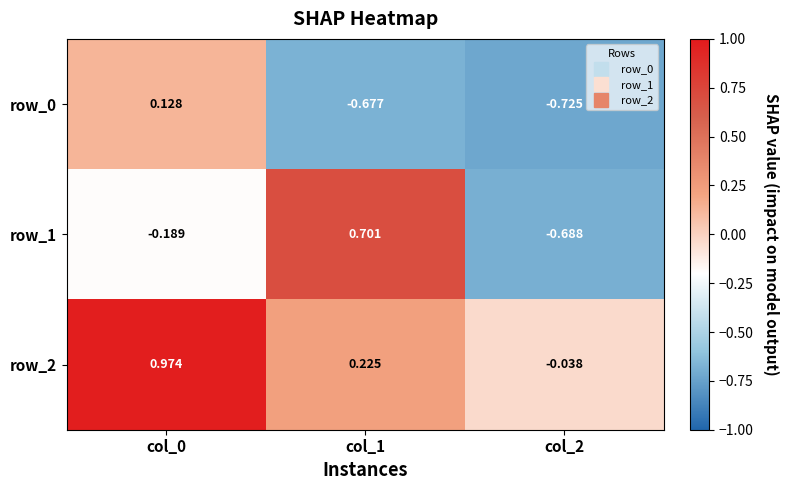

Is the value of row_0 at col_0 greater than the value of row_2 at col_0?

No